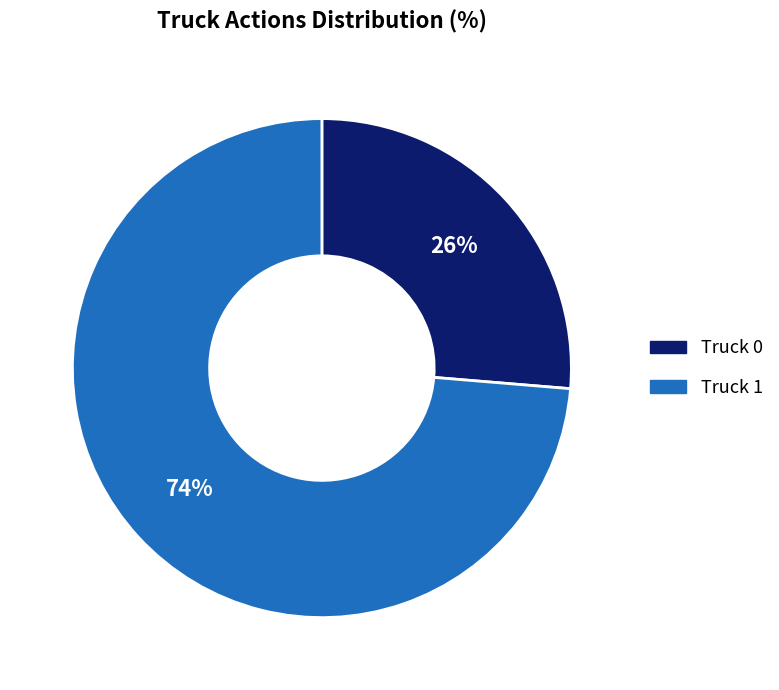

To the nearest percent, what is the average slice percentage?

50%